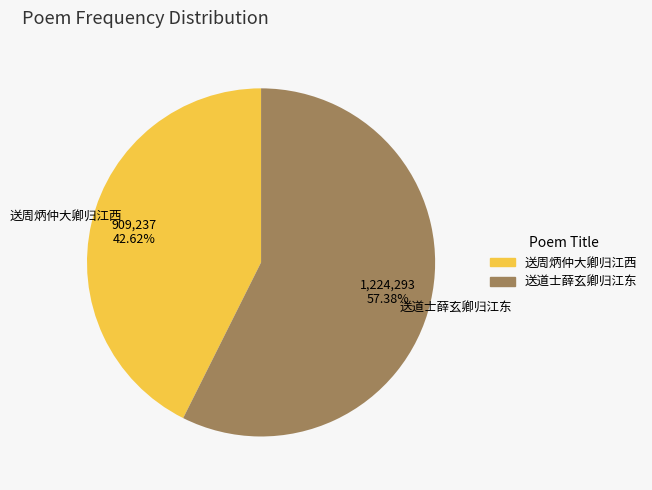

Does 送道士薛玄卿归江东 account for over 50% of the chart?

Yes